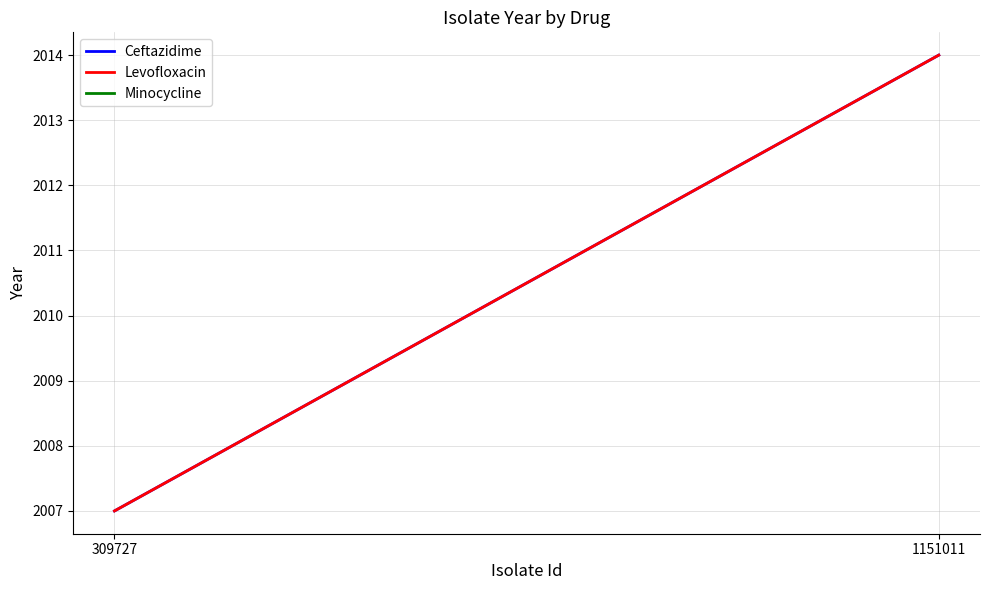

Rank the series by their maximum value, from lowest to highest.

Ceftazidime, Levofloxacin